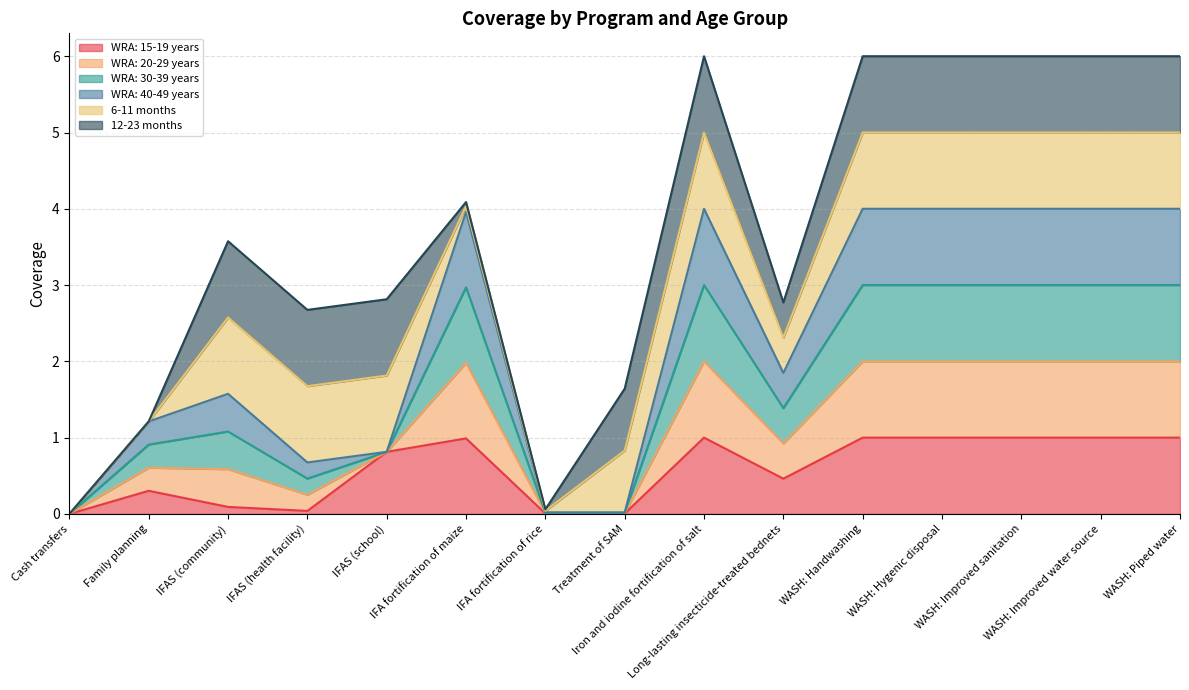

Does the chart have visible grid lines?

Yes